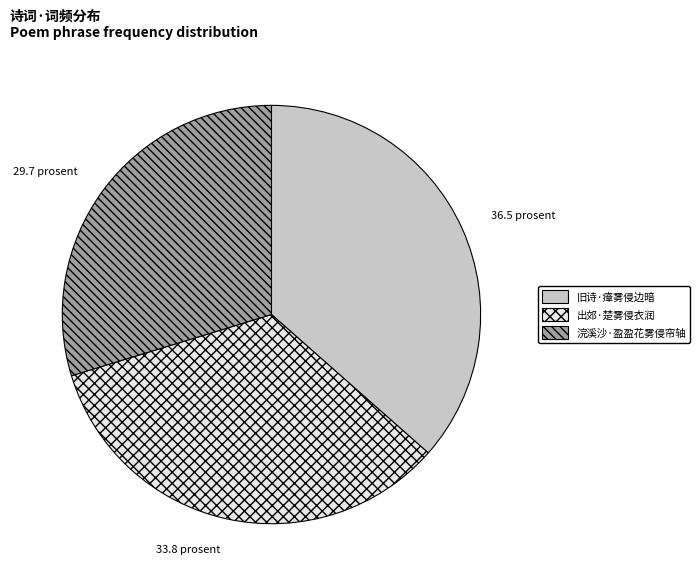

Does any single category account for the majority?

No